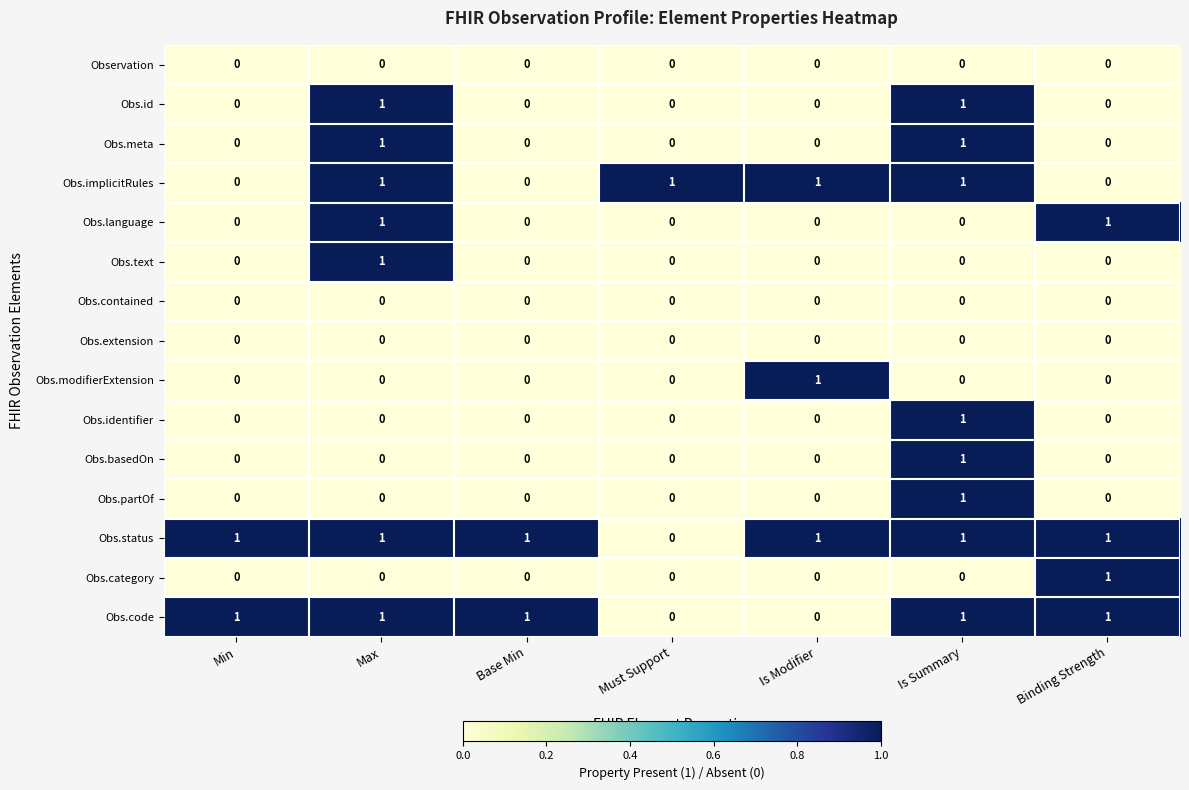

True or false: Obs.identifier has a value of 1 at Base Min.

False